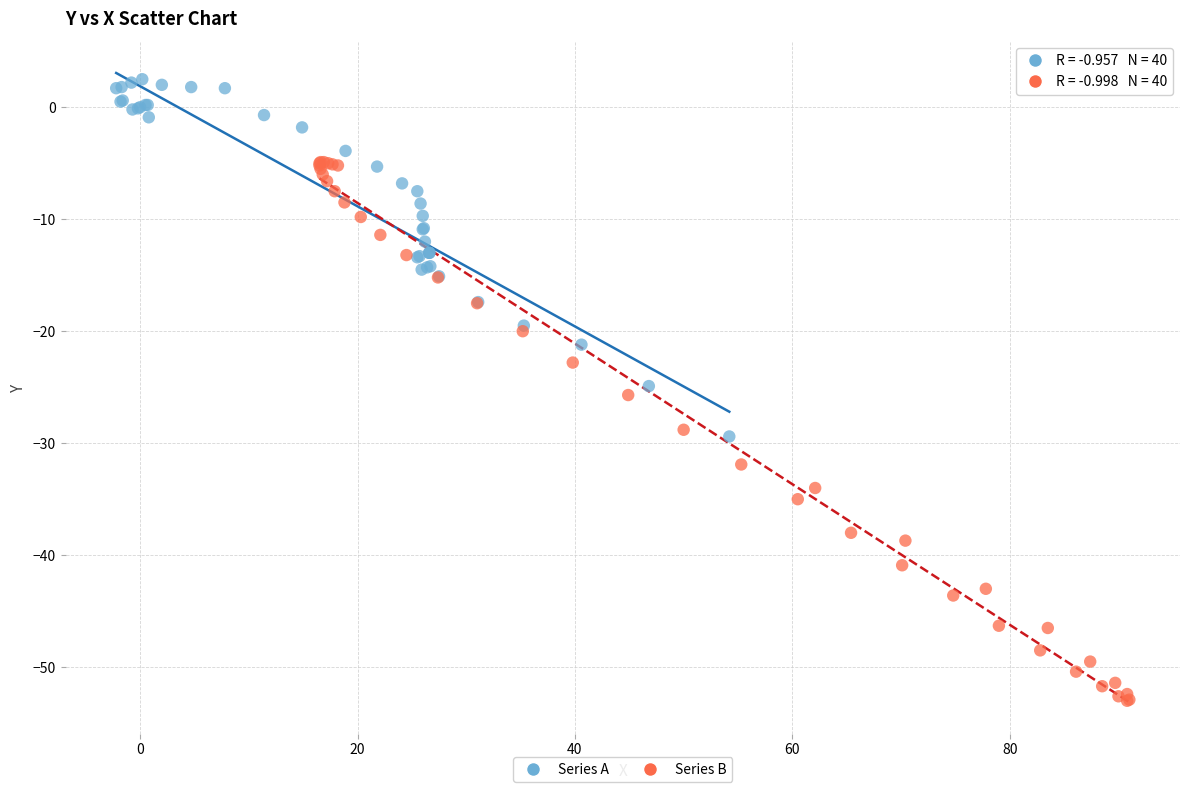

Which series reaches the maximum Y coordinate?

Series A